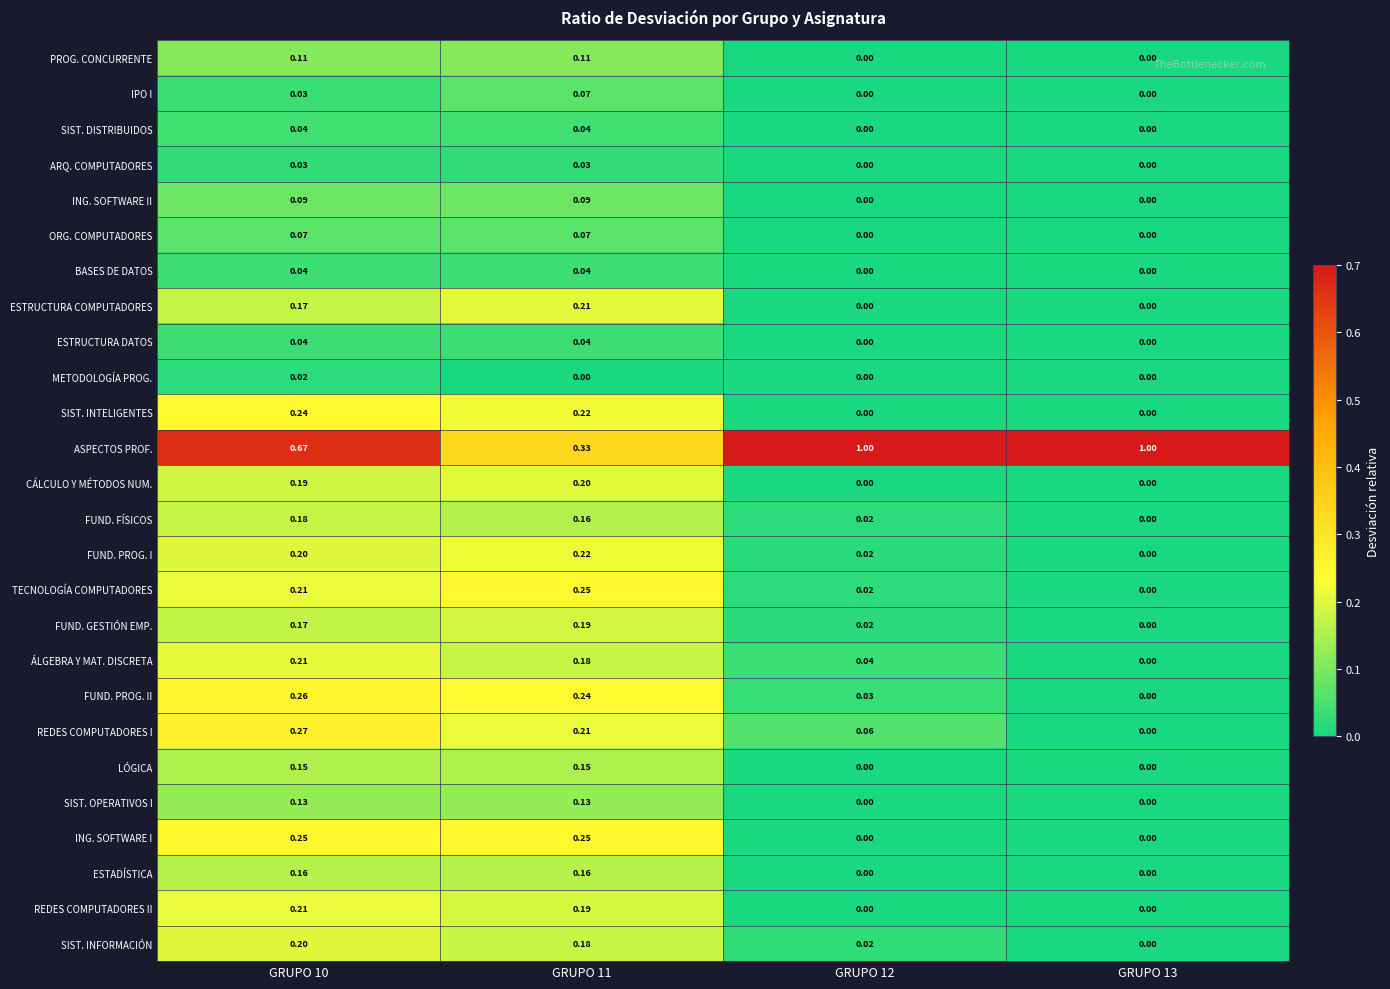

At how many categories does at least one series exceed 0?

4